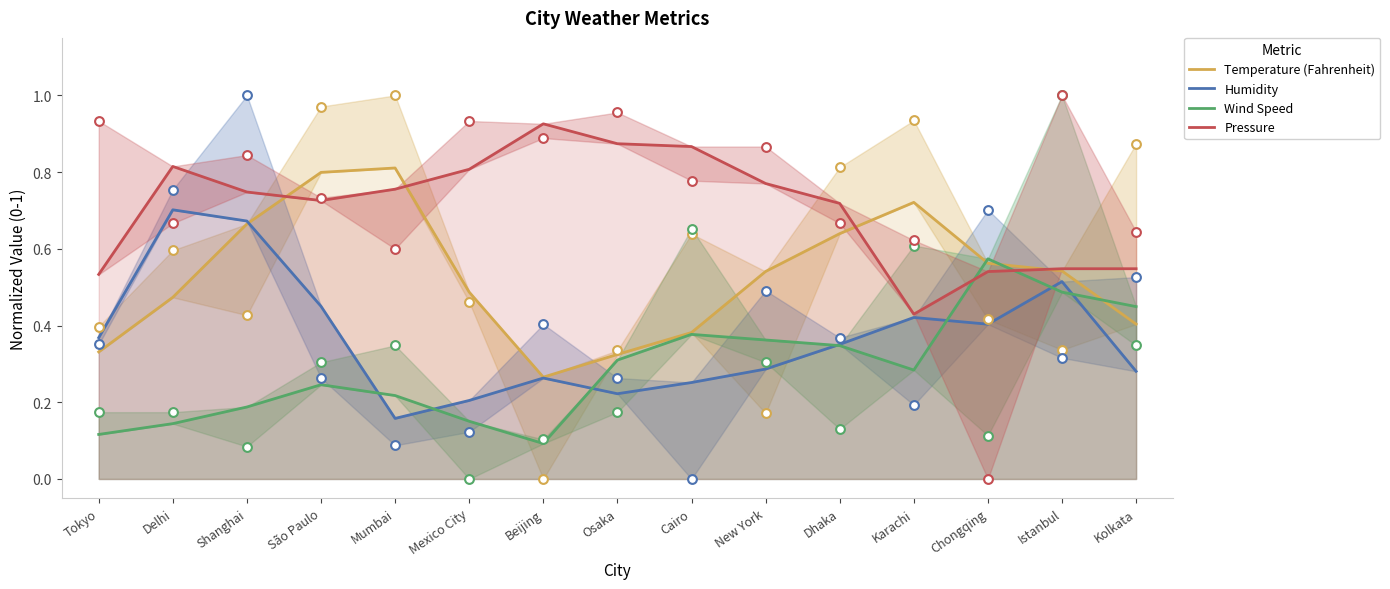

At how many categories does at least one series exceed 0?

15